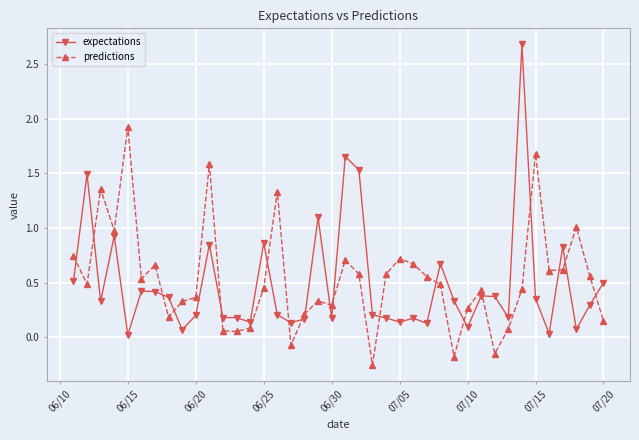

List the series in order of their peak value, lowest first.

predictions, expectations